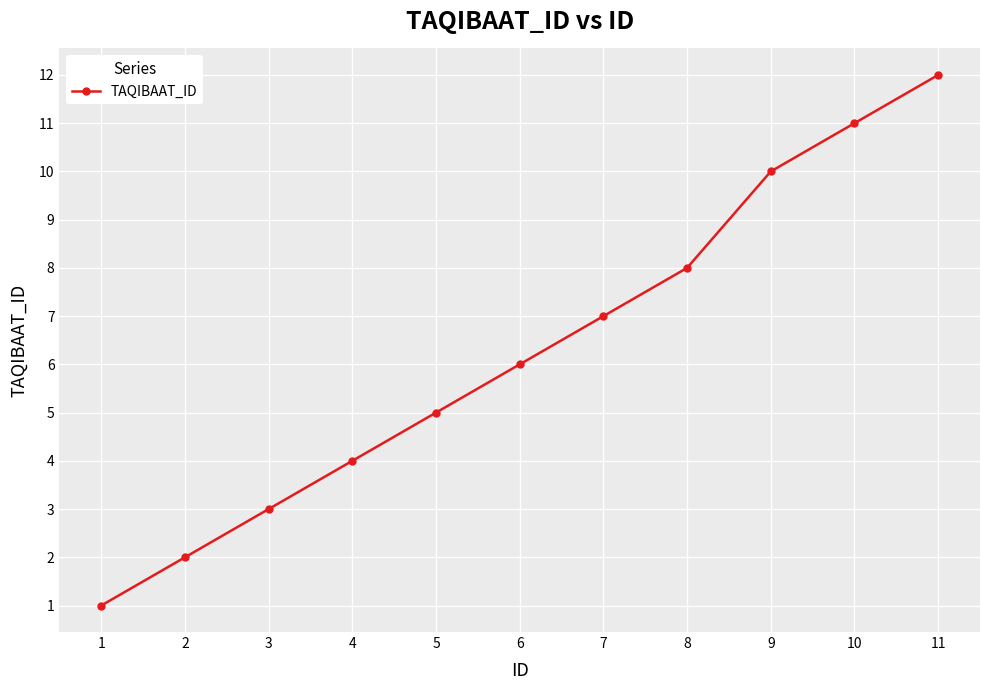

How many values are below 6?

5